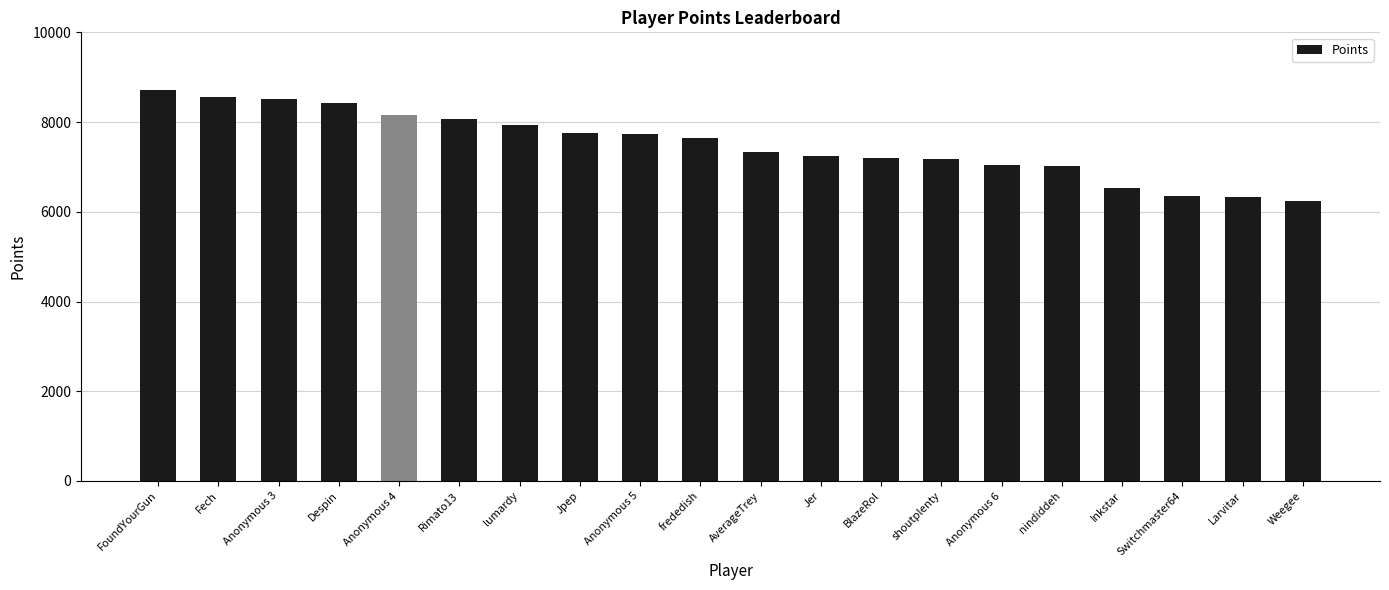

Where does the data first go above 7649?

FoundYourGun